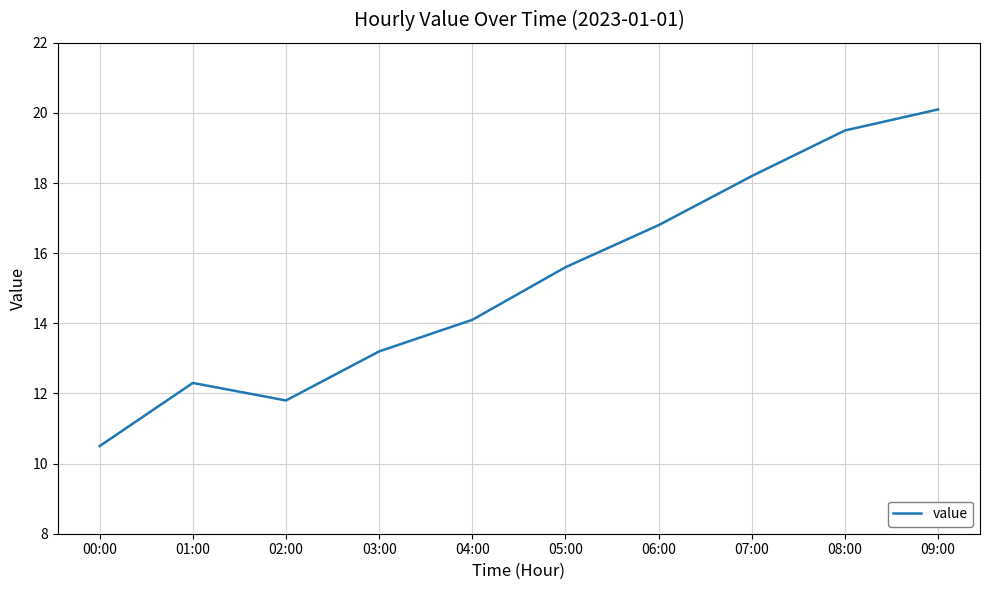

Reading right to left, extract all data points from this chart.

20.1	19.5	18.2	16.8	15.6	14.1	13.2	11.8	12.3	10.5